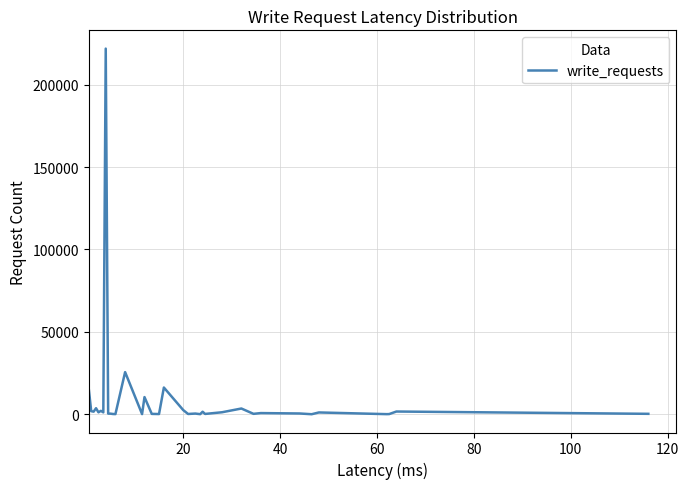

What is the difference between the maximum and minimum values?

221819